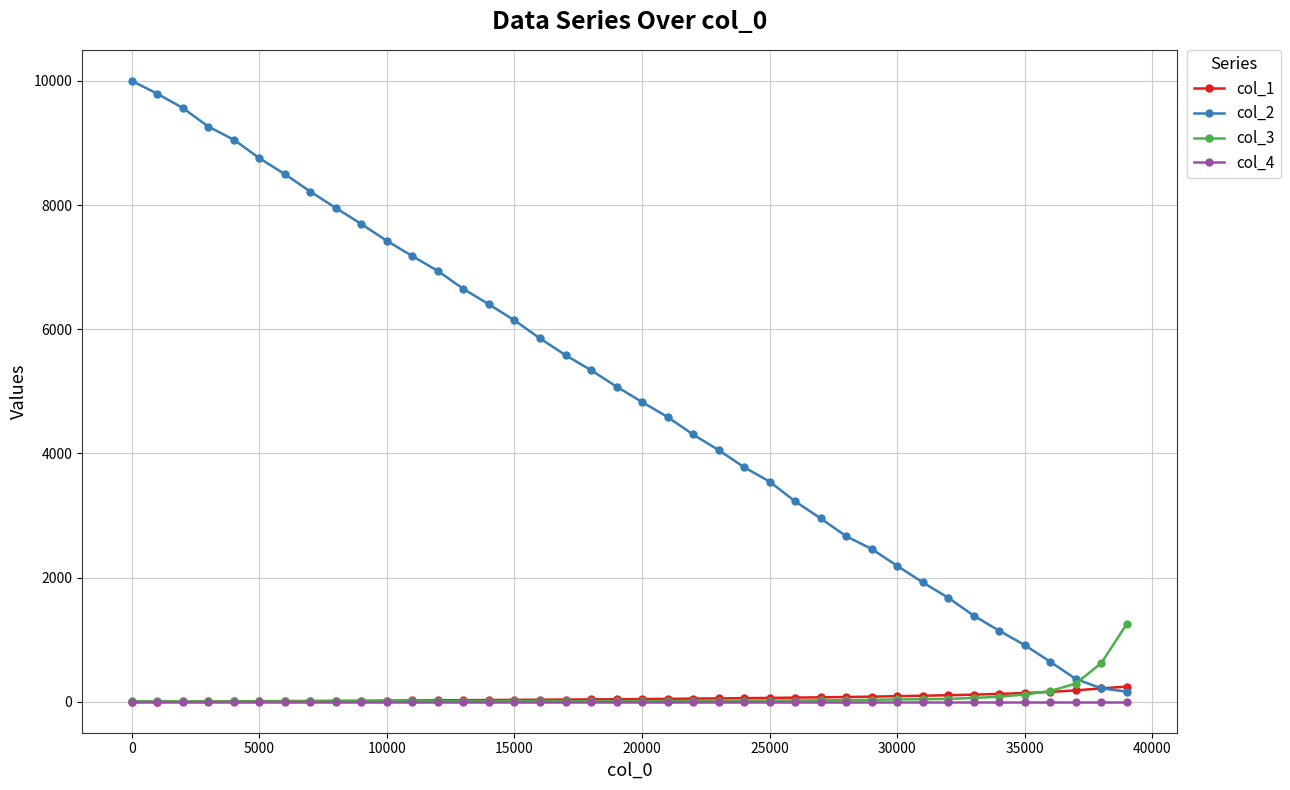

Which series has the largest total across all categories?

col_2